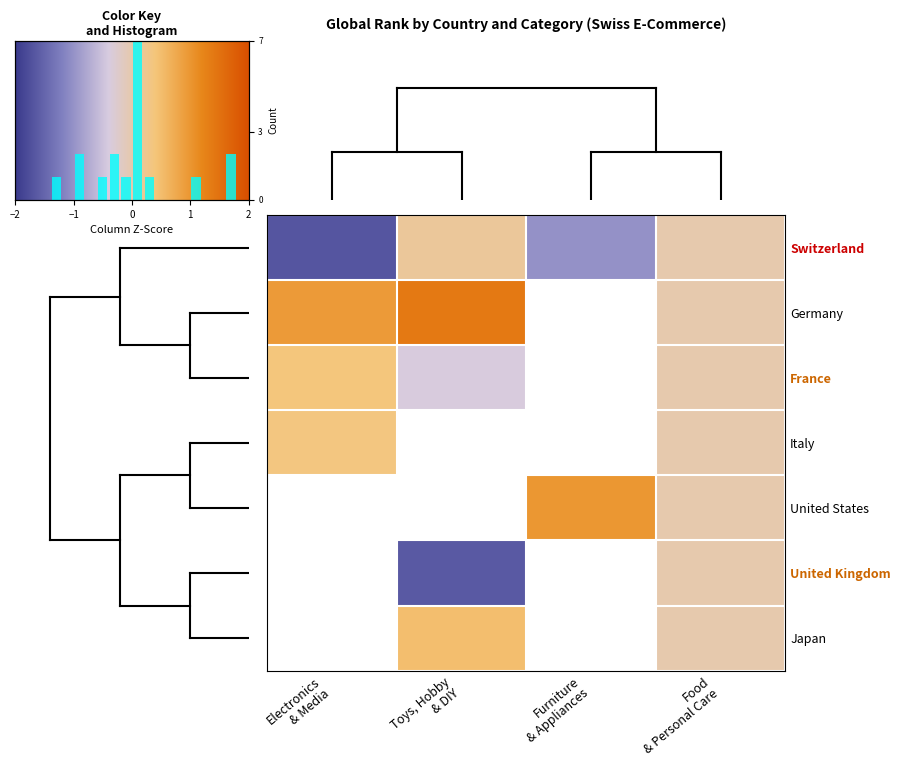

True or false: France has a value of 0.5 at Food & Personal Care.

False